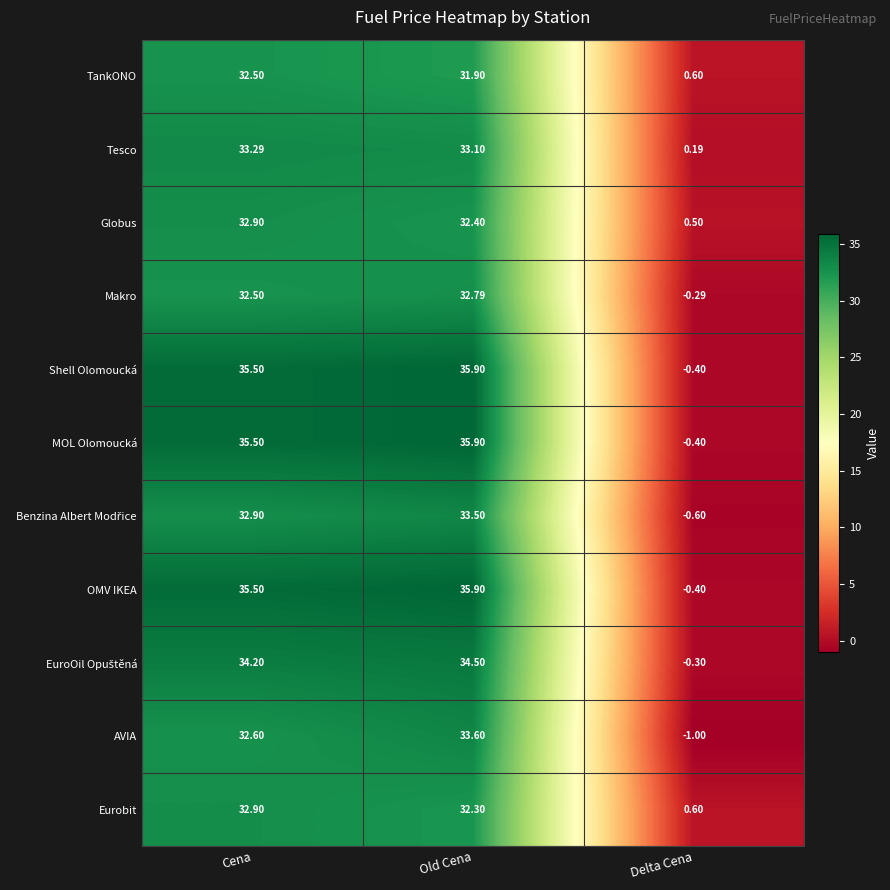

How many values in Makro are above zero?

2